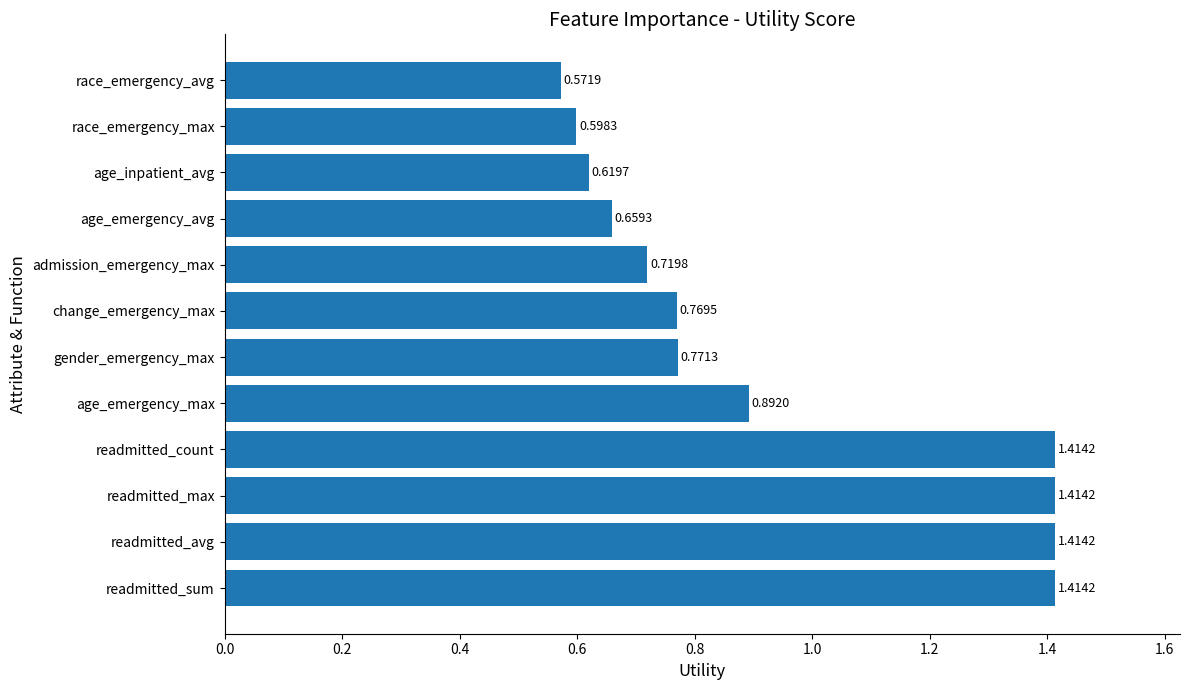

Which has a higher value, age_inpatient_avg or race_emergency_max?

age_inpatient_avg